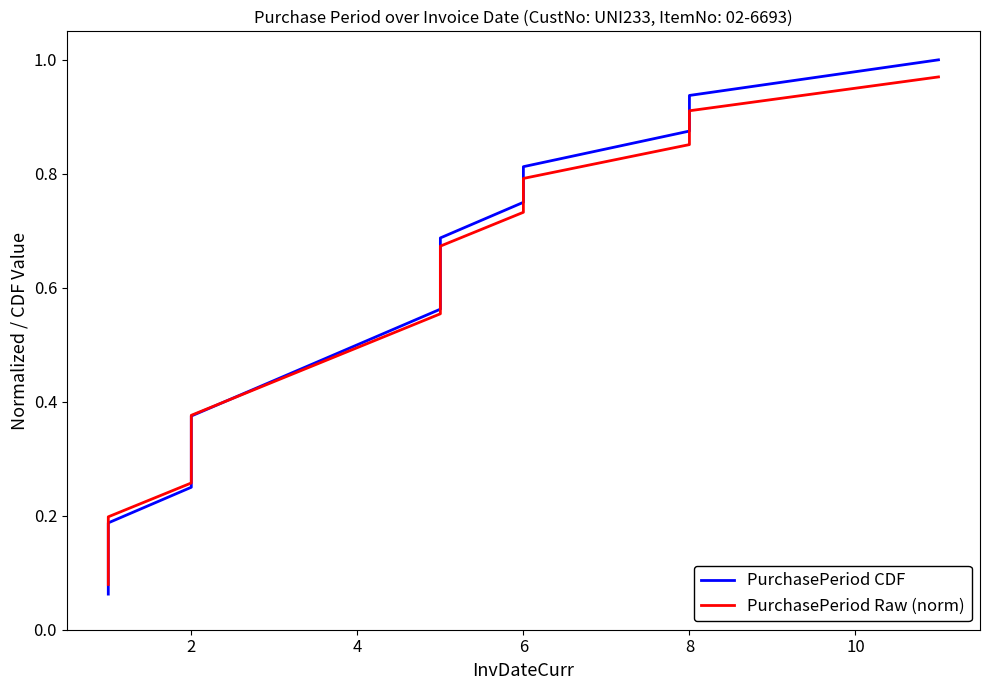

What is the difference between the maximum and minimum values in the PurchasePeriod Raw (norm) series?

0.9